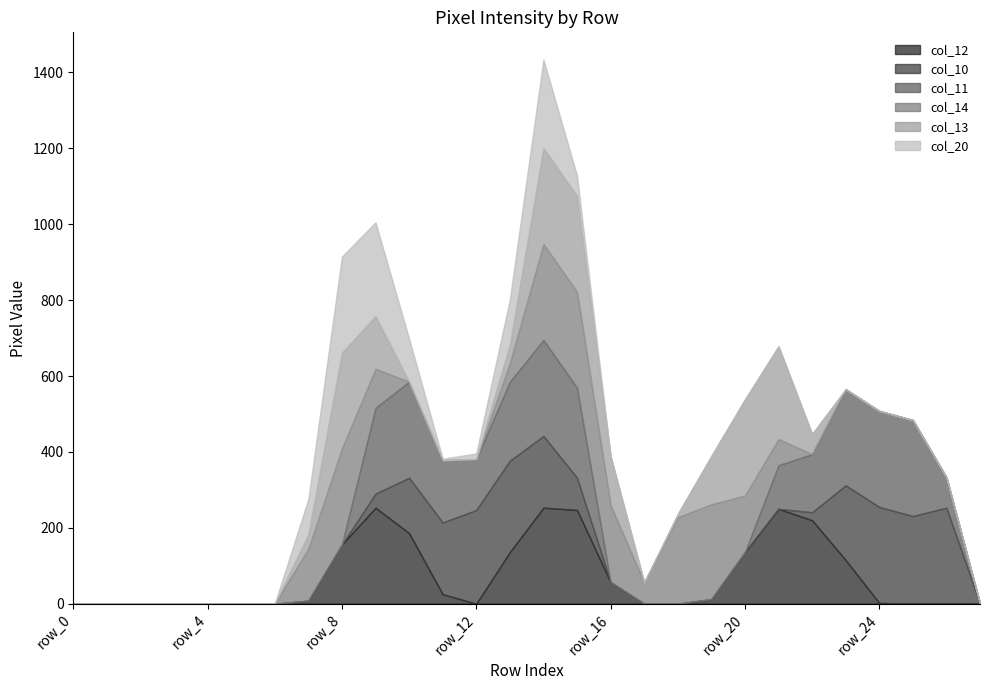

Is it true that col_14 equals 375 at row_19?

False